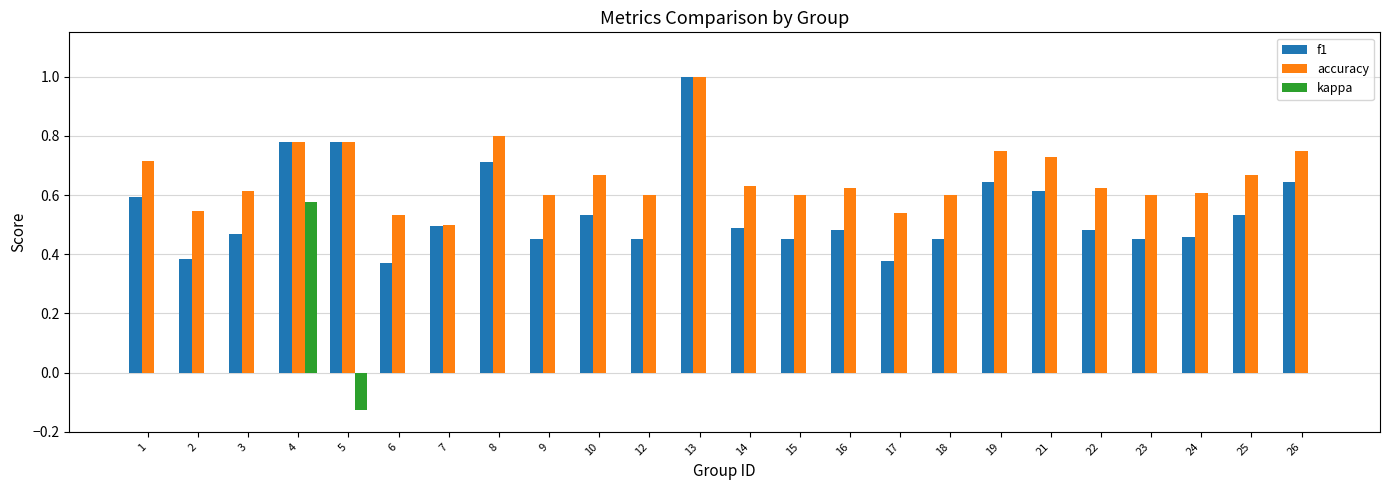

True or false: accuracy has a value of 0.8 at 26.

True